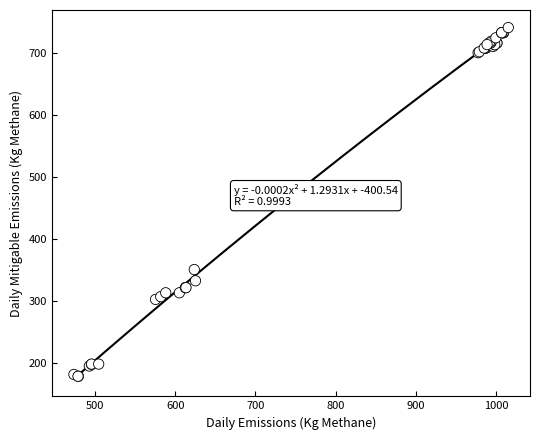

What Y value in the scatter plot is closest to 459?

350.6